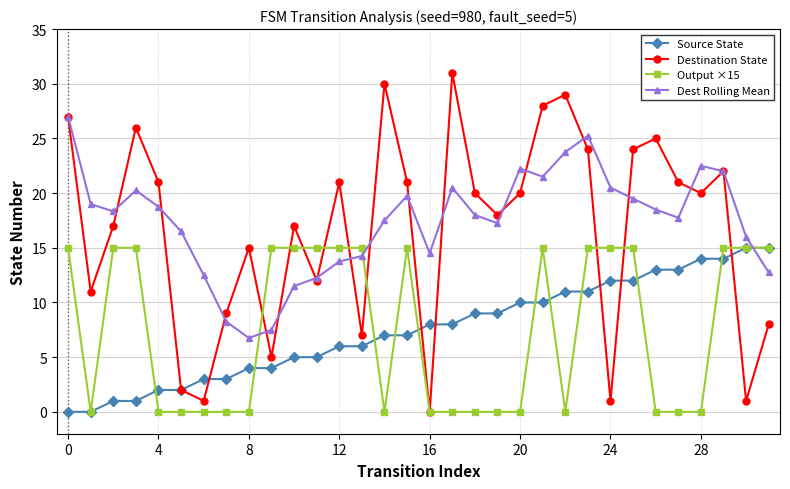

True or false: Source State and Dest Rolling Mean intersect in this chart.

True